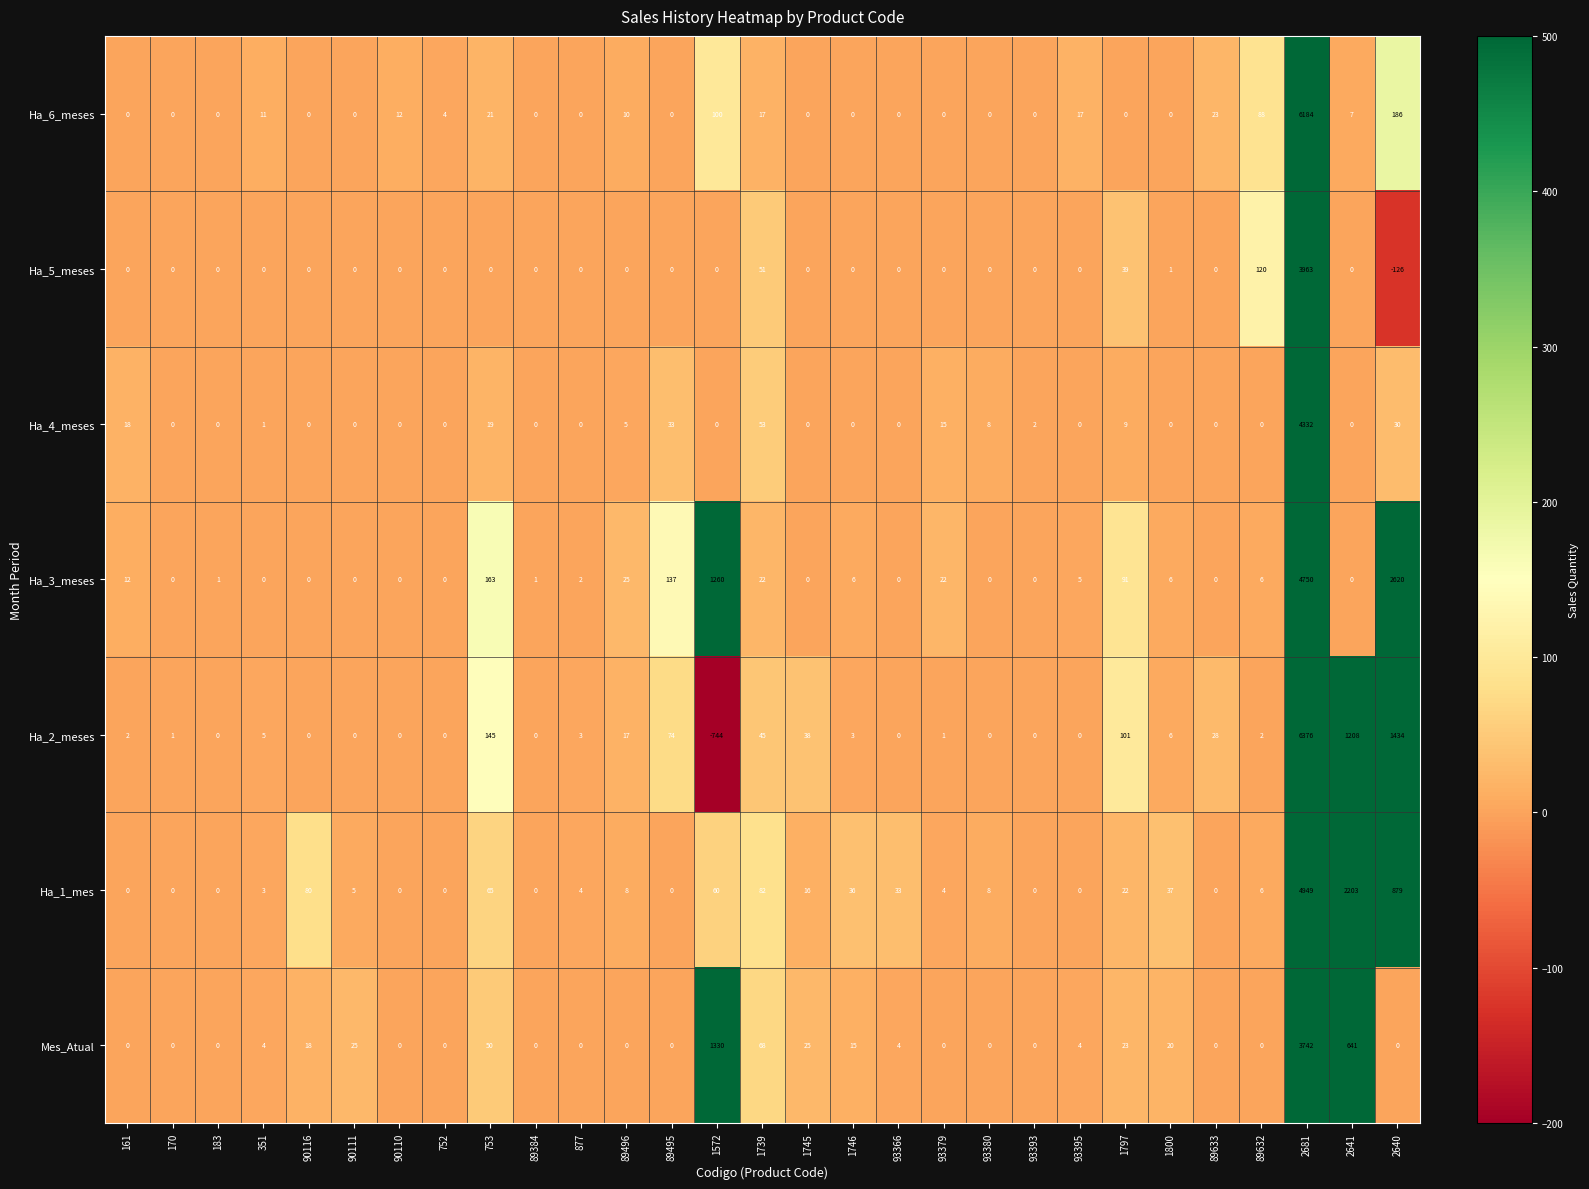

At which label is Ha_2_meses closest to 2816?

2640